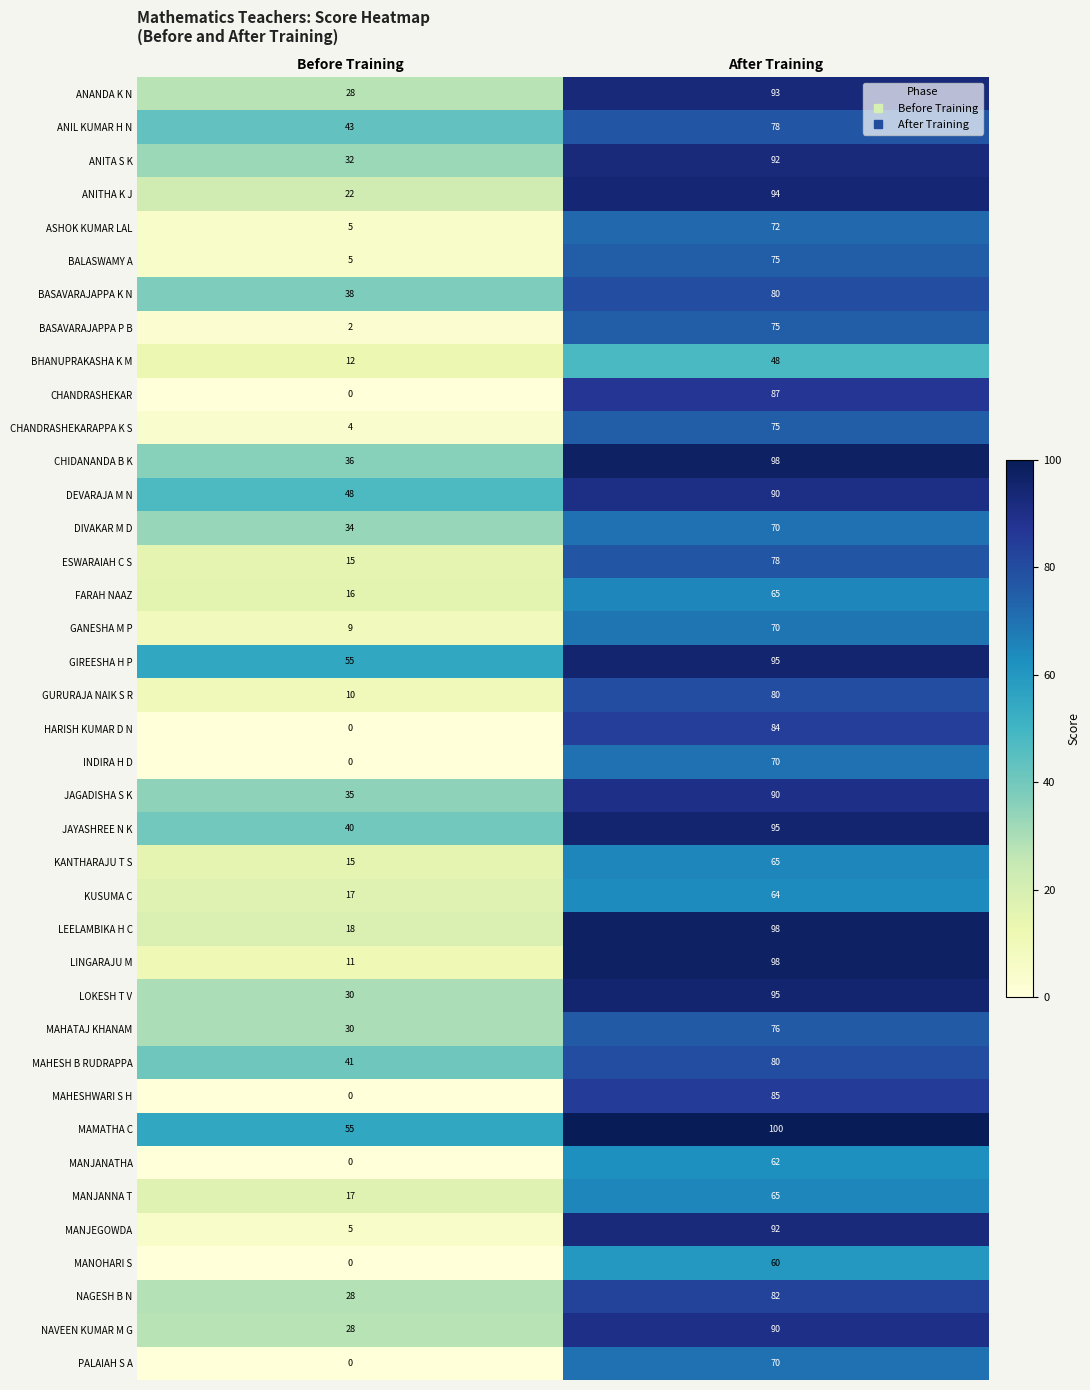

What is the spread (max minus min) of values at After Training?

52